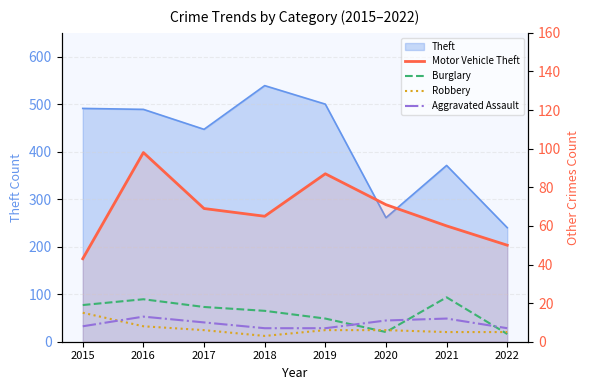

Where does the Aggravated Assault series first go above 10?

2016